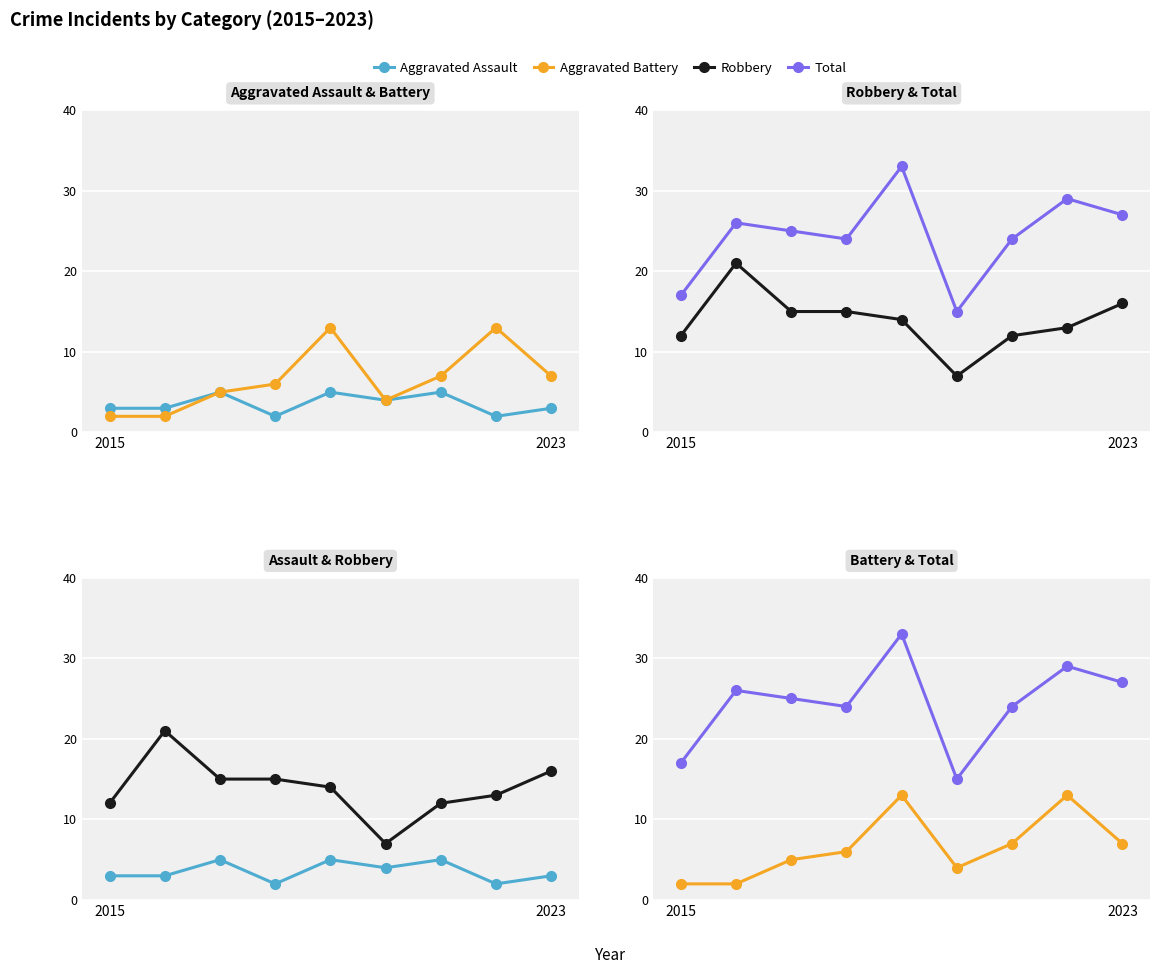

True or false: Total and Robbery cross at least once.

False